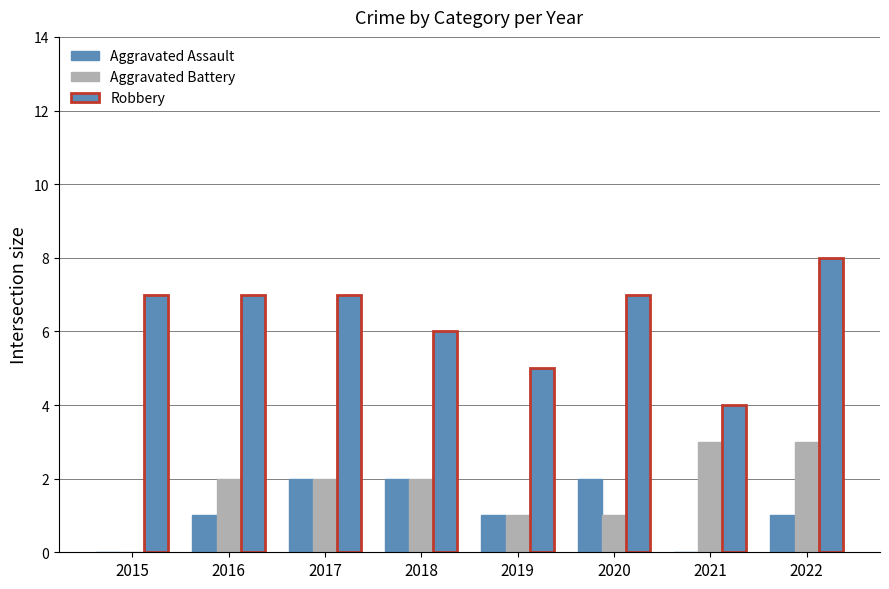

How many groups of bars are there?

8